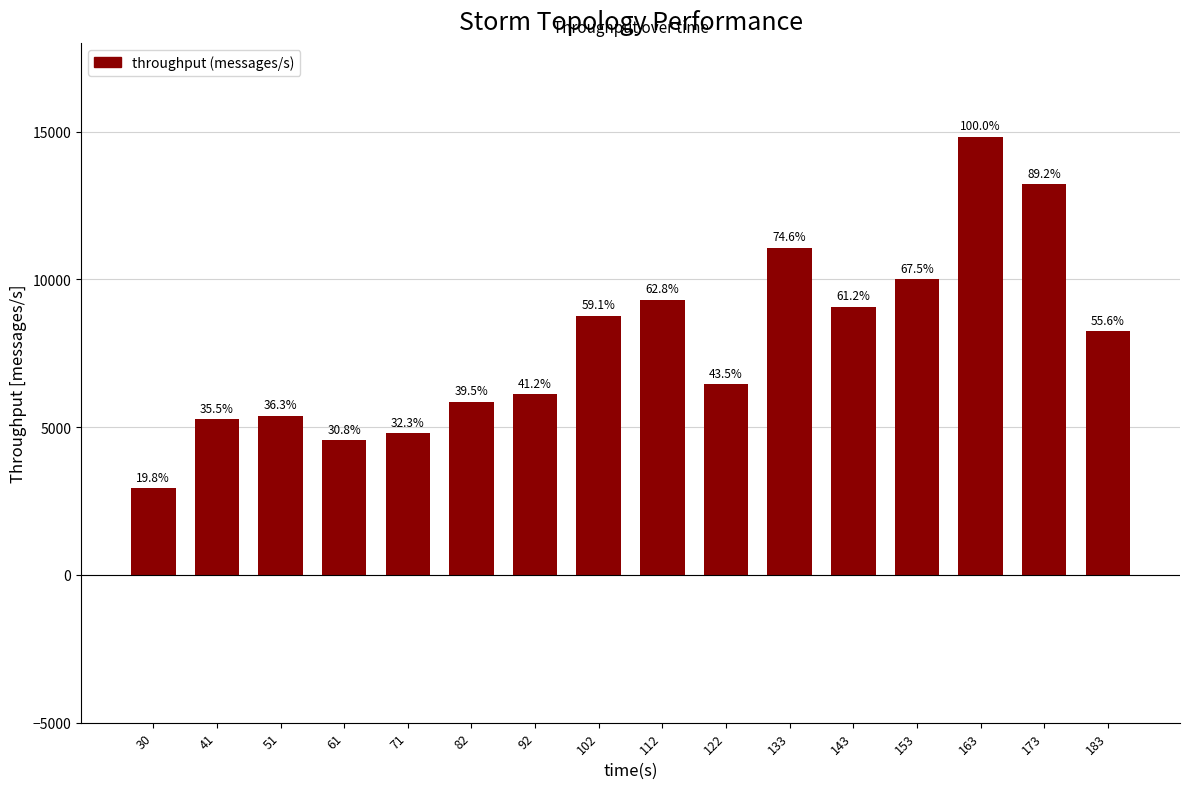

How many bars are there in total?

16